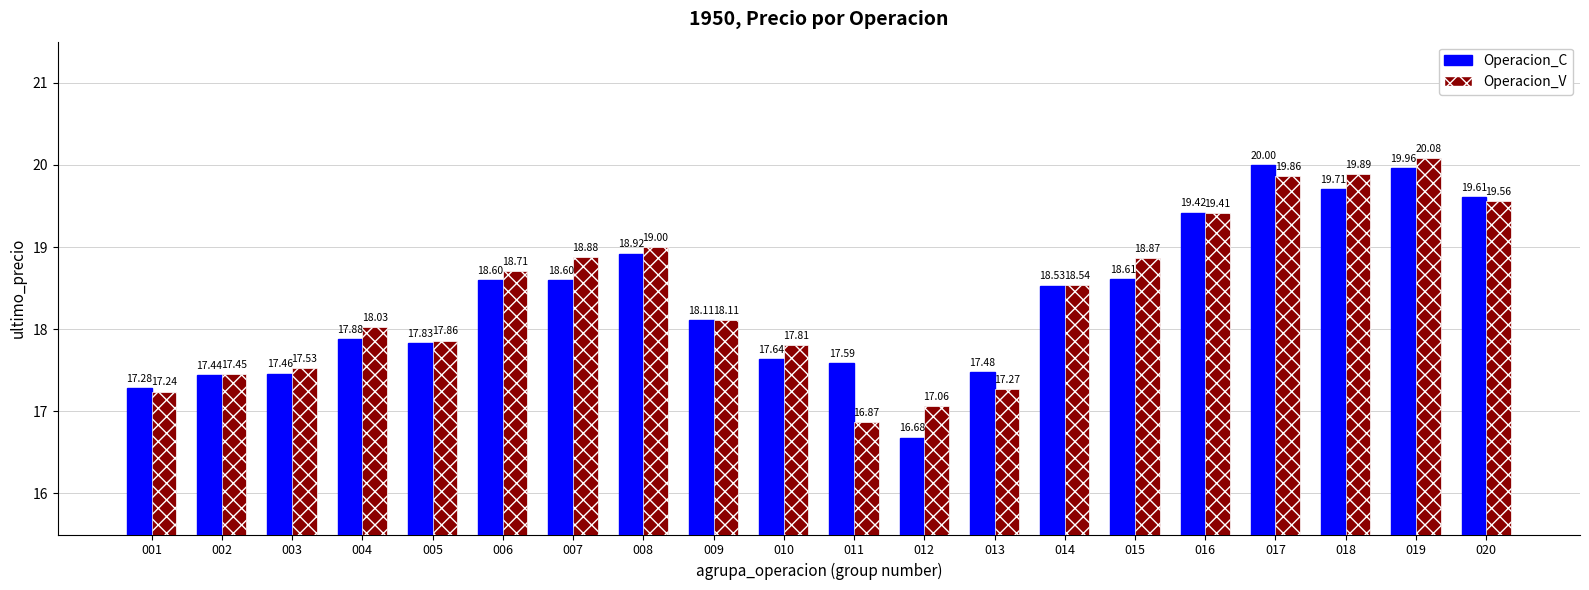

List the series in order of their overall mean, highest first.

Operacion_V, Operacion_C